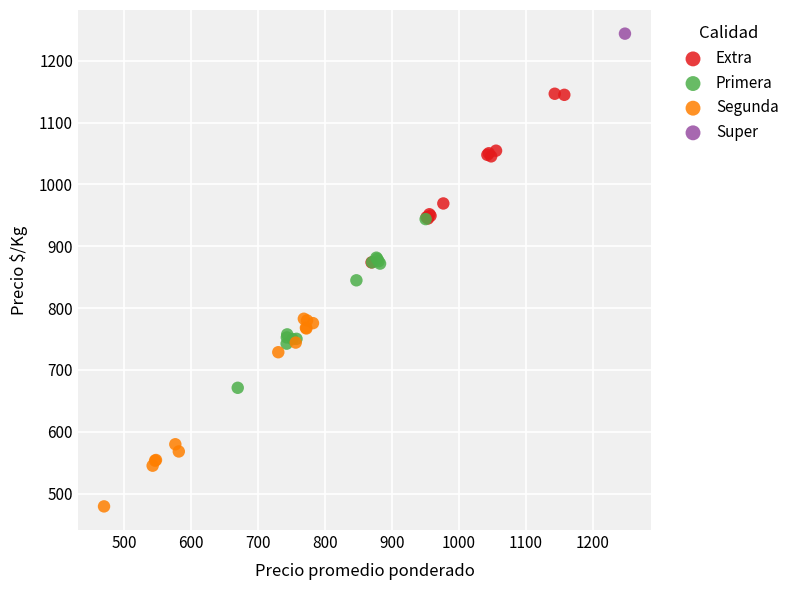

What are all the series names shown in the legend?

Extra, Primera, Segunda, Super